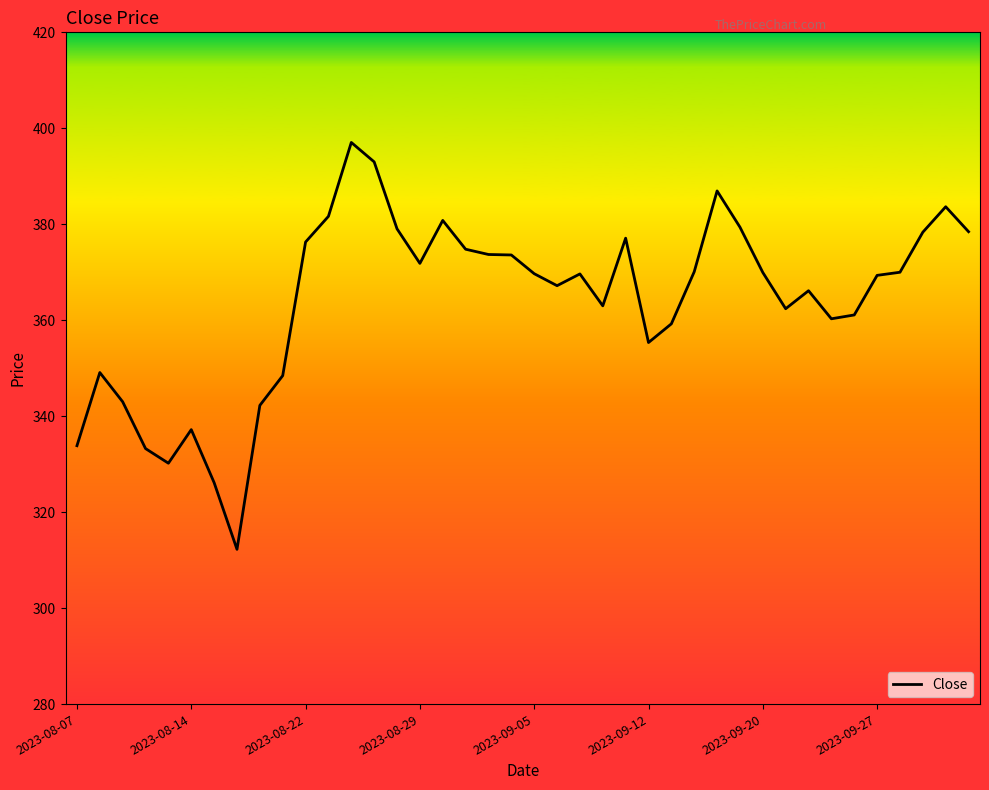

What is the difference between the maximum and minimum values?

84.8